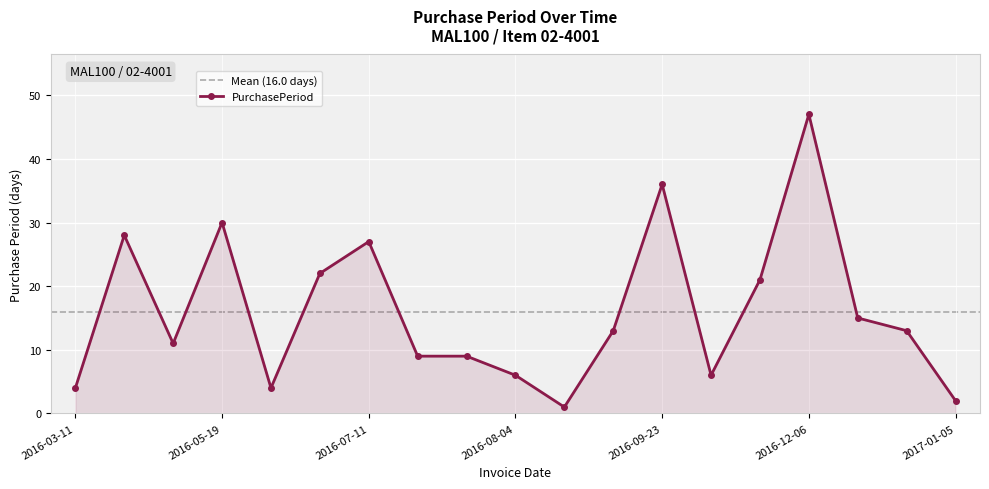

How many lines are shown in the chart?

1